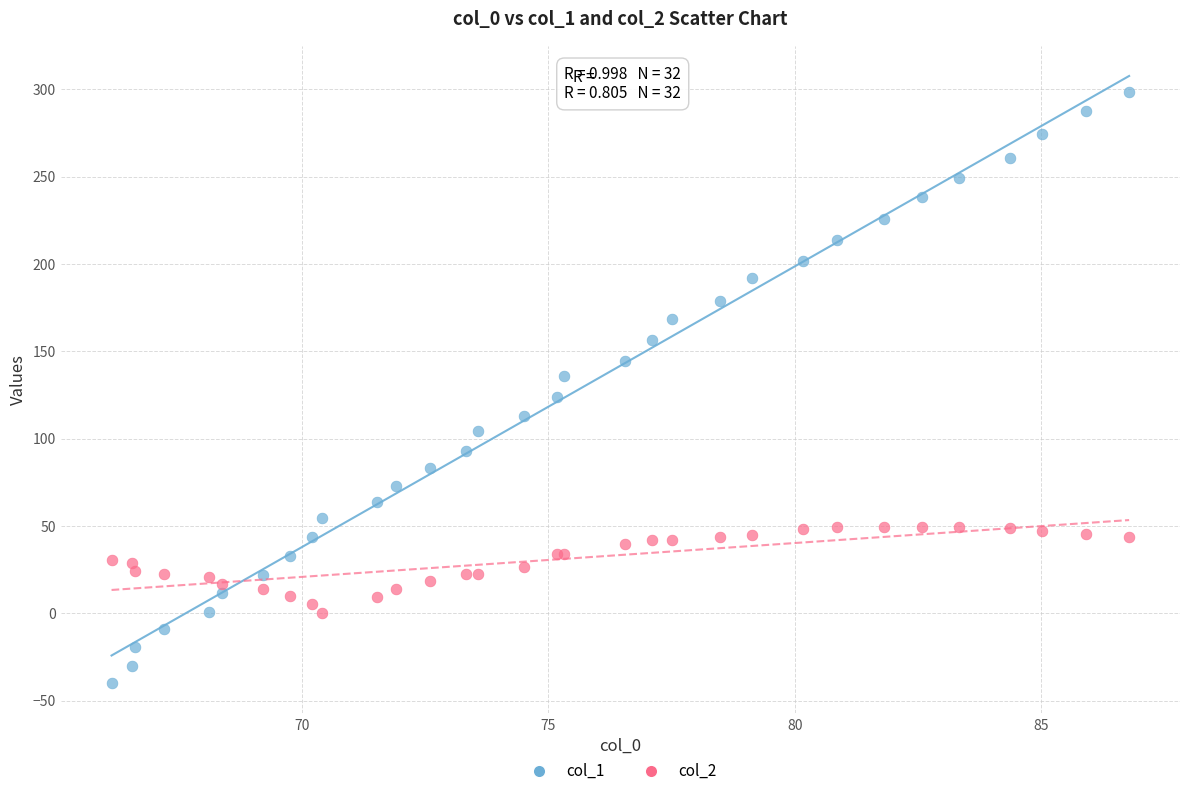

Which series reaches the minimum Y coordinate?

col_1